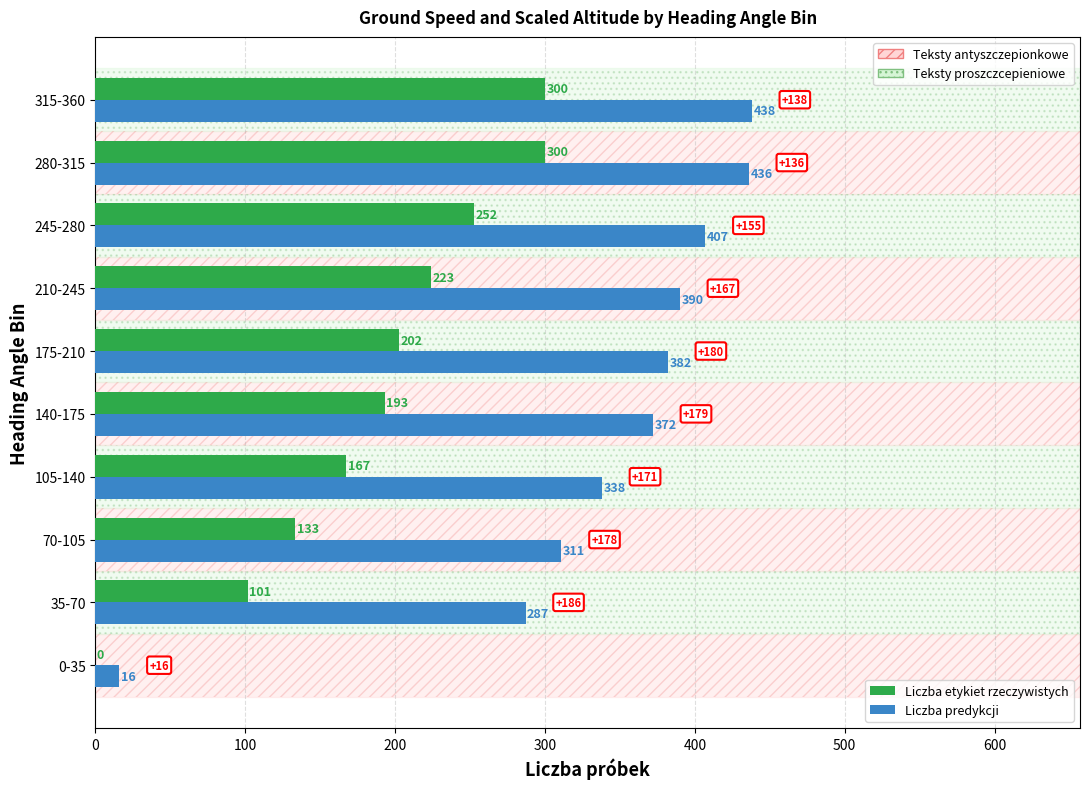

What is the value of the Liczba predykcji bar at the 8th from the left?

407.0